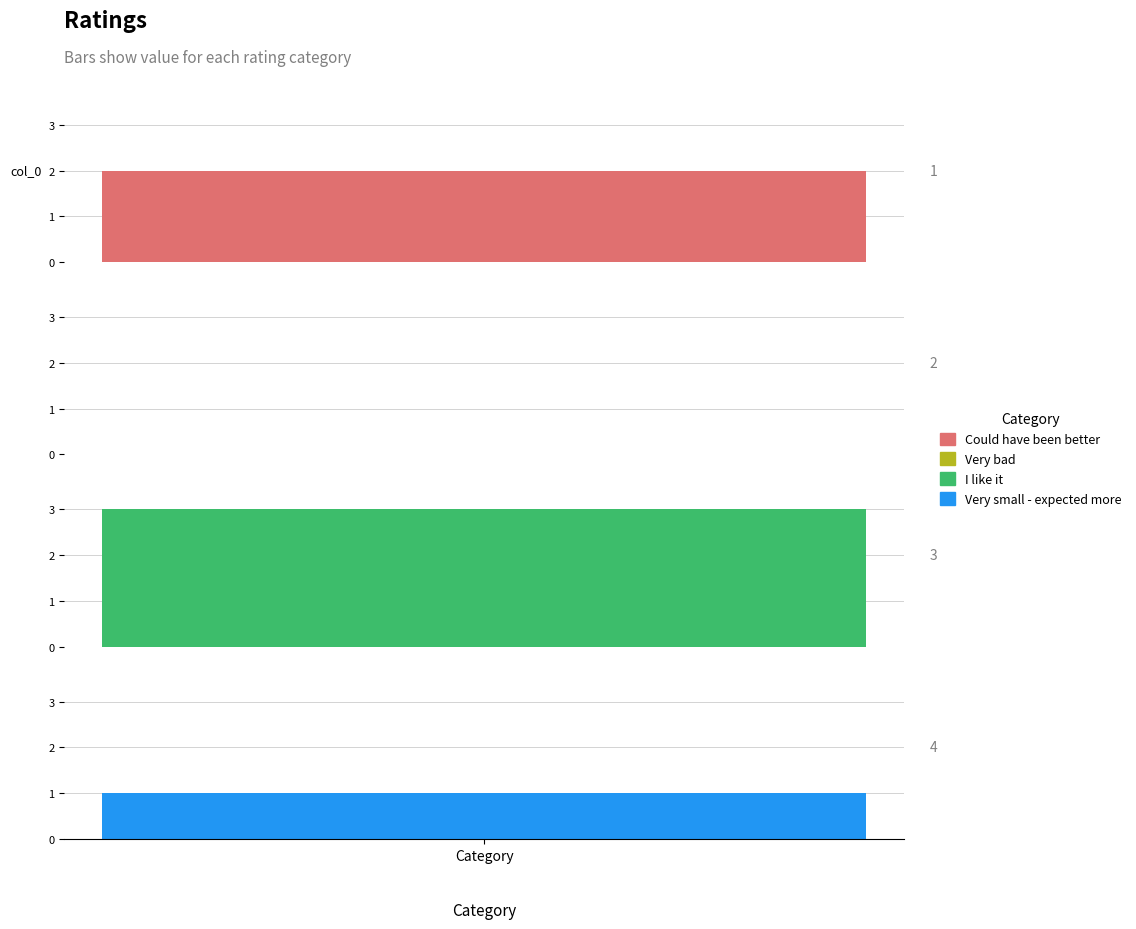

Which label corresponds to the largest value in the chart?

I like it